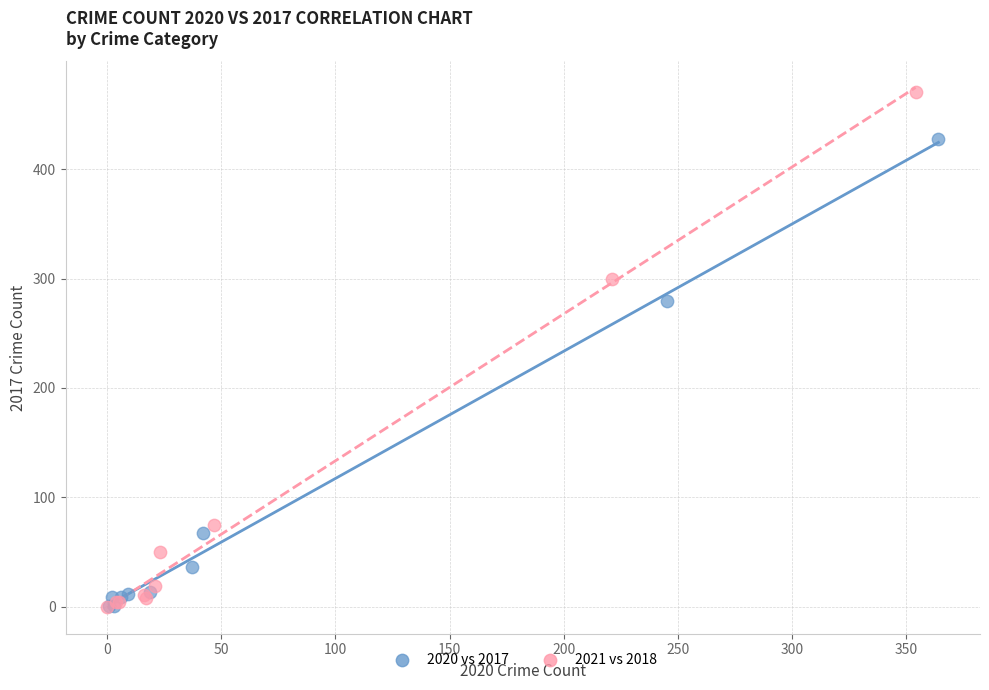

What are all the series names shown in the legend?

2020 vs 2017, 2021 vs 2018